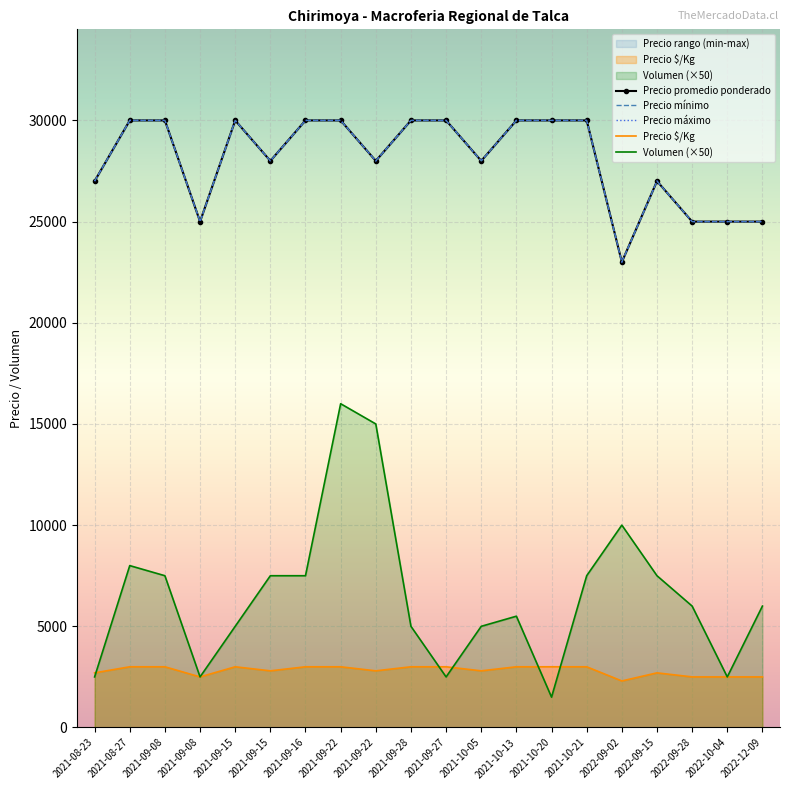

True or false: Precio mínimo has a value of 39612 at 2022-09-02.

False